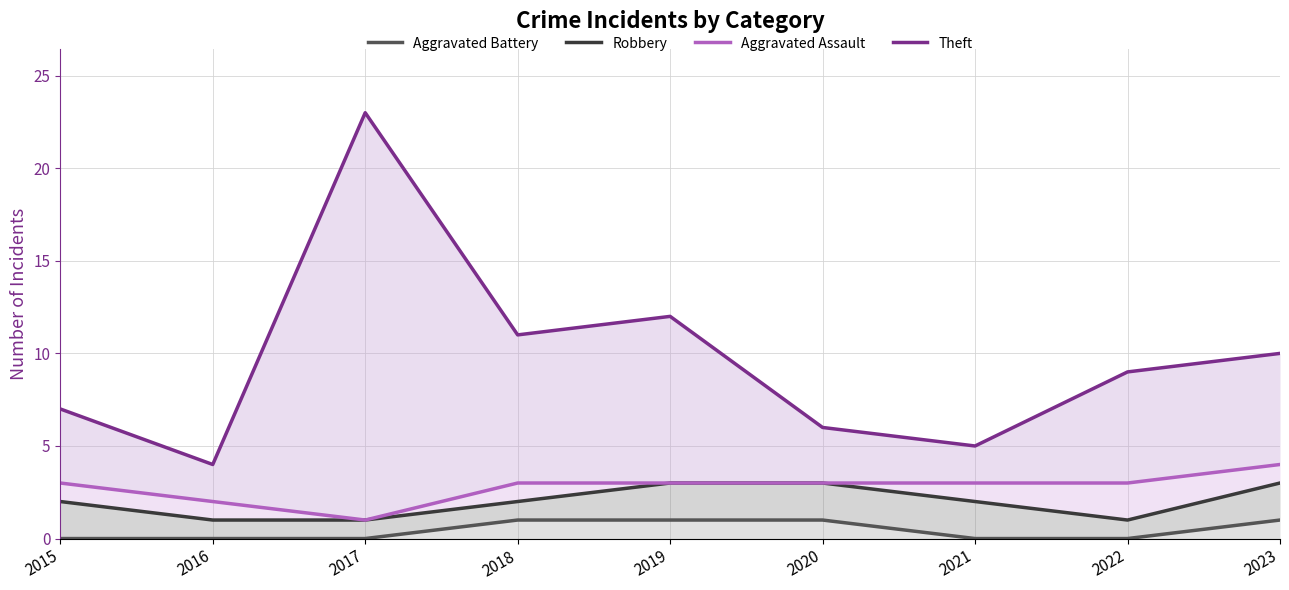

Reading left to right, extract all data points from this chart.

Aggravated Battery: 2015=0	2016=0	2017=0	2018=1	2019=1	2020=1	2021=0	2022=0	2023=1
Robbery: 2015=2	2016=1	2017=1	2018=2	2019=3	2020=3	2021=2	2022=1	2023=3
Aggravated Assault: 2015=3	2016=2	2017=1	2018=3	2019=3	2020=3	2021=3	2022=3	2023=4
Theft: 2015=7	2016=4	2017=23	2018=11	2019=12	2020=6	2021=5	2022=9	2023=10